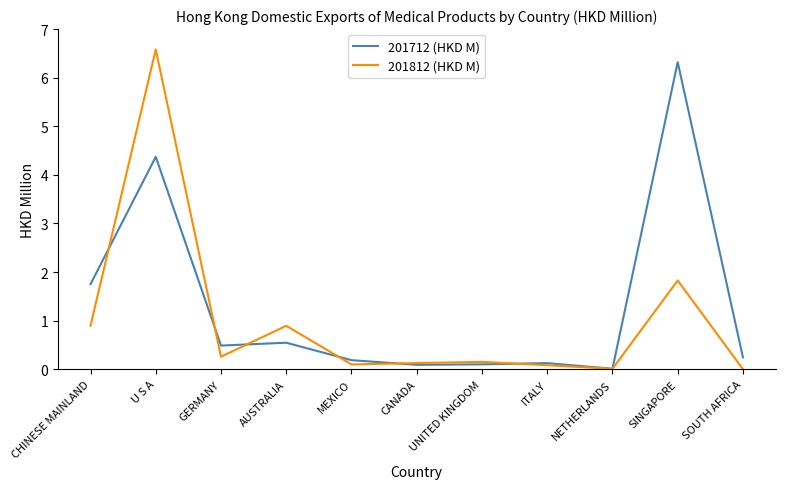

Which series ends up on top after the final intersection of 201812 (HKD M) and 201712 (HKD M)?

201712 (HKD M)